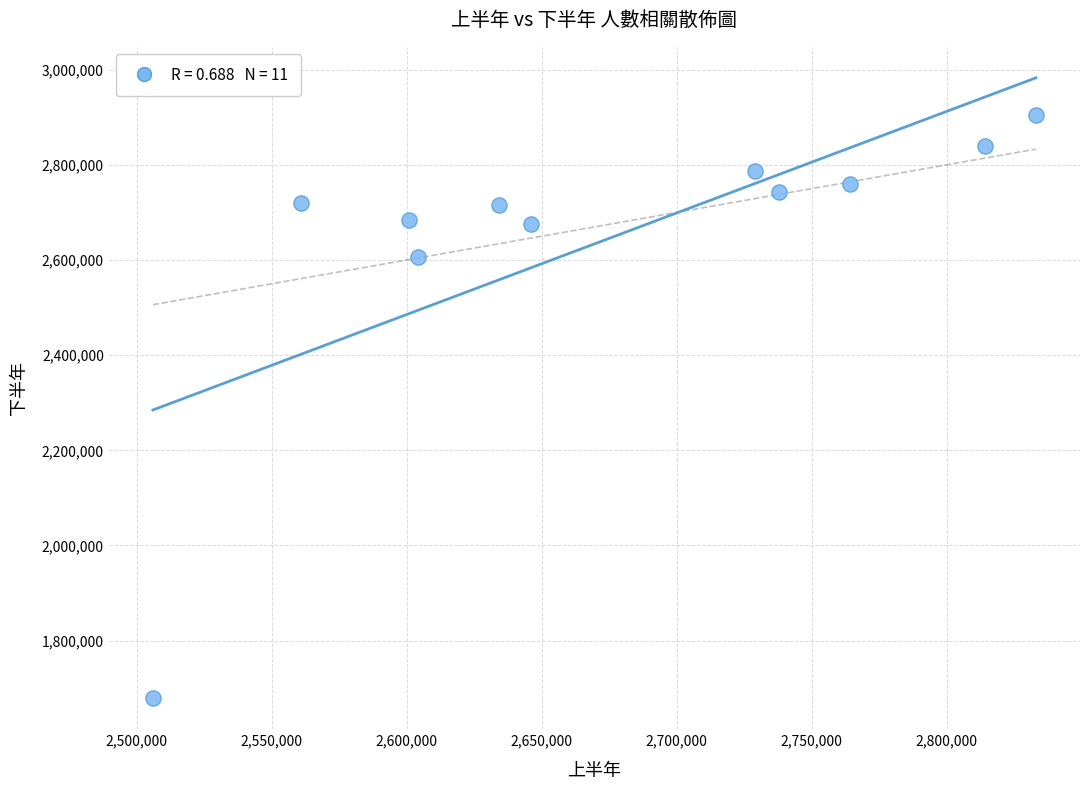

What Y value in the scatter plot is closest to 2291500?

2607000